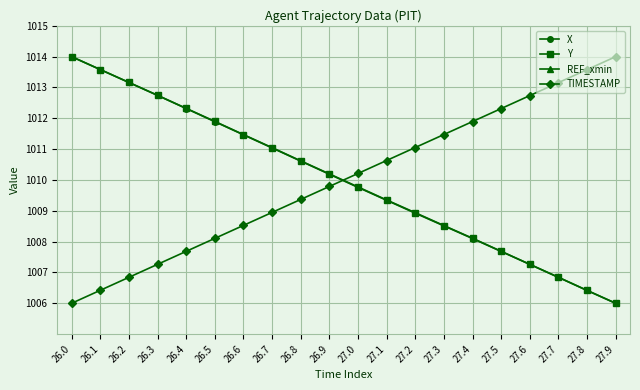

Which label corresponds to the smallest value in the chart?

26.0